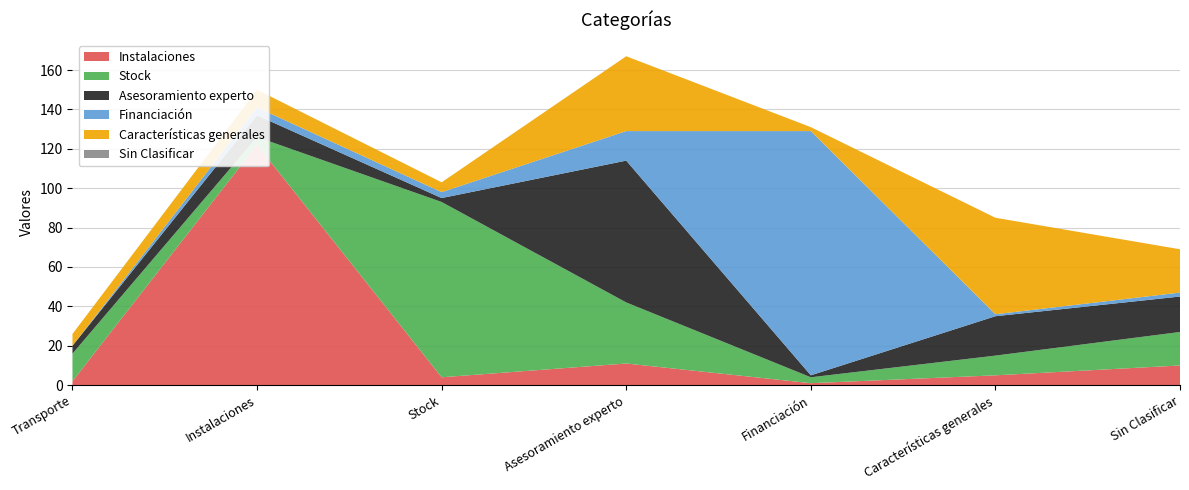

Reading left to right, list all the values displayed in this chart.

Instalaciones: Transporte=2	Instalaciones=122	Stock=4	Asesoramiento experto=11	Financiación=1	Características generales=5	Sin Clasificar=10
Stock: Transporte=14	Instalaciones=4	Stock=89	Asesoramiento experto=31	Financiación=3	Características generales=10	Sin Clasificar=17
Asesoramiento experto: Transporte=4	Instalaciones=11	Stock=2	Asesoramiento experto=72	Financiación=1	Características generales=20	Sin Clasificar=18
Financiación: Transporte=0	Instalaciones=4	Stock=3	Asesoramiento experto=15	Financiación=124	Características generales=1	Sin Clasificar=2
Características generales: Transporte=6	Instalaciones=9	Stock=5	Asesoramiento experto=38	Financiación=2	Características generales=49	Sin Clasificar=22
Sin Clasificar: Transporte=0	Instalaciones=0	Stock=0	Asesoramiento experto=0	Financiación=0	Características generales=0	Sin Clasificar=0